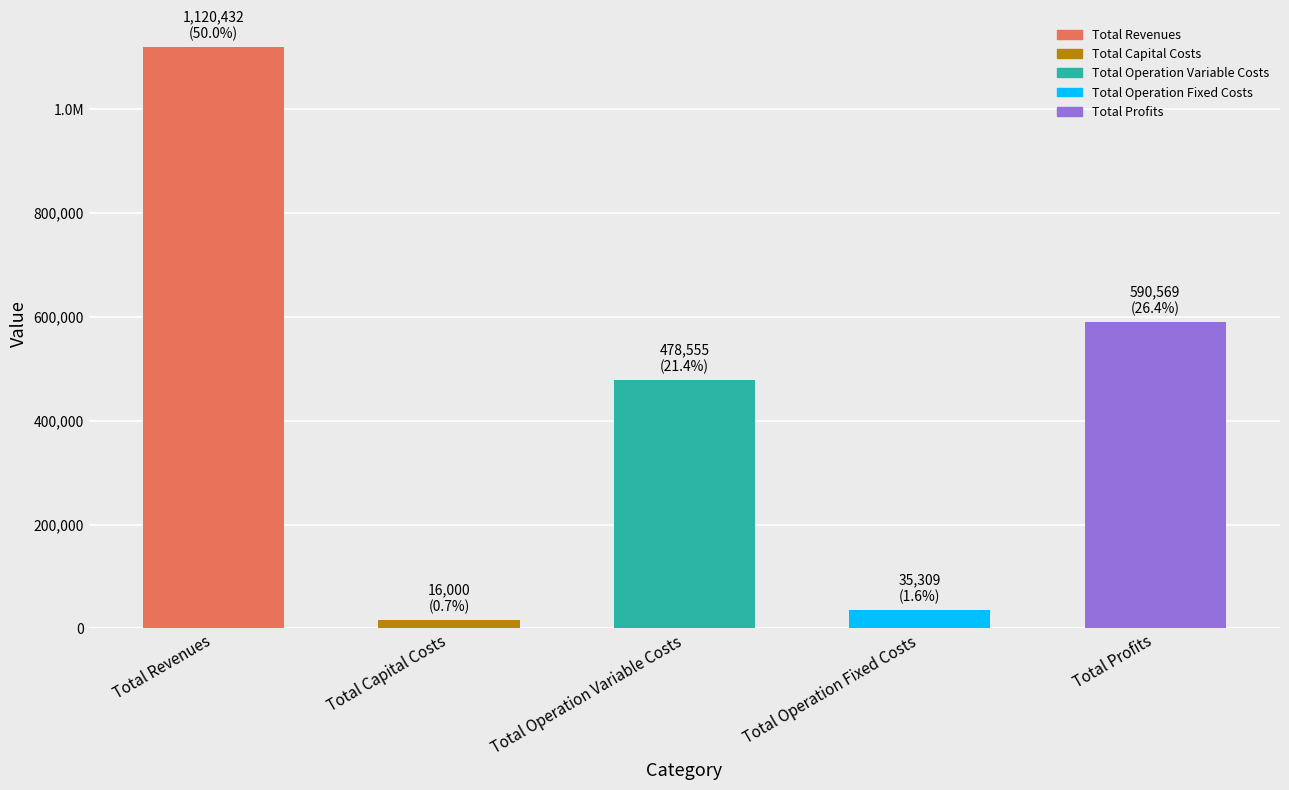

Does the chart contain any negative values?

No